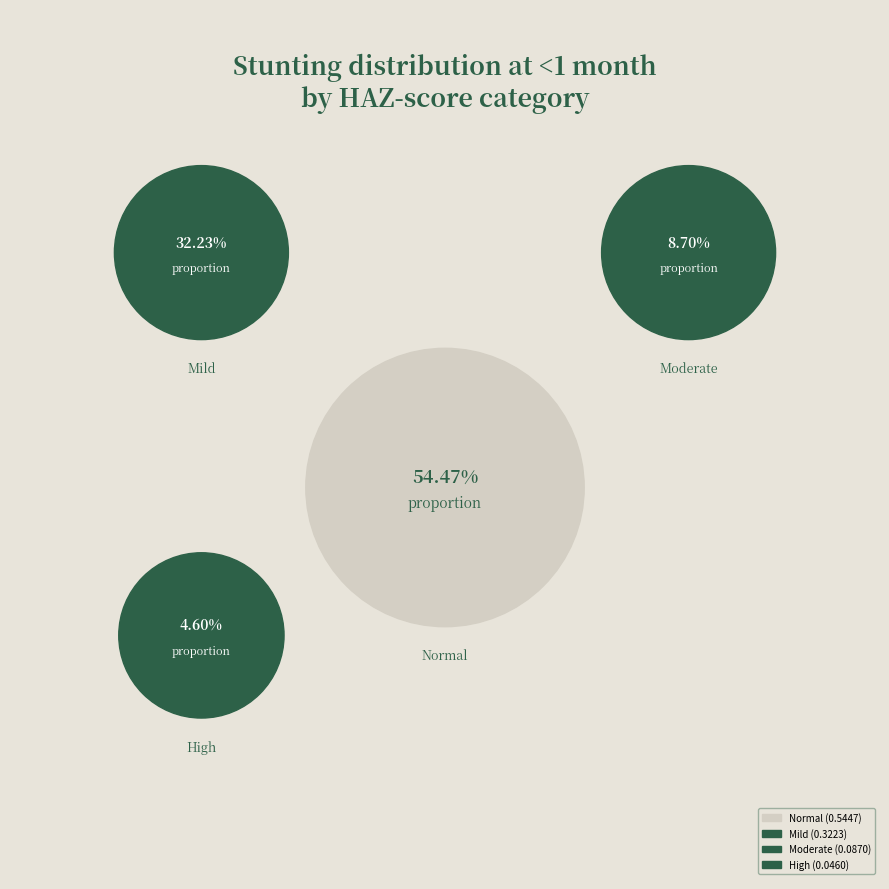

Which category has the biggest portion of the pie?

Normal (HAZ-score > -1)